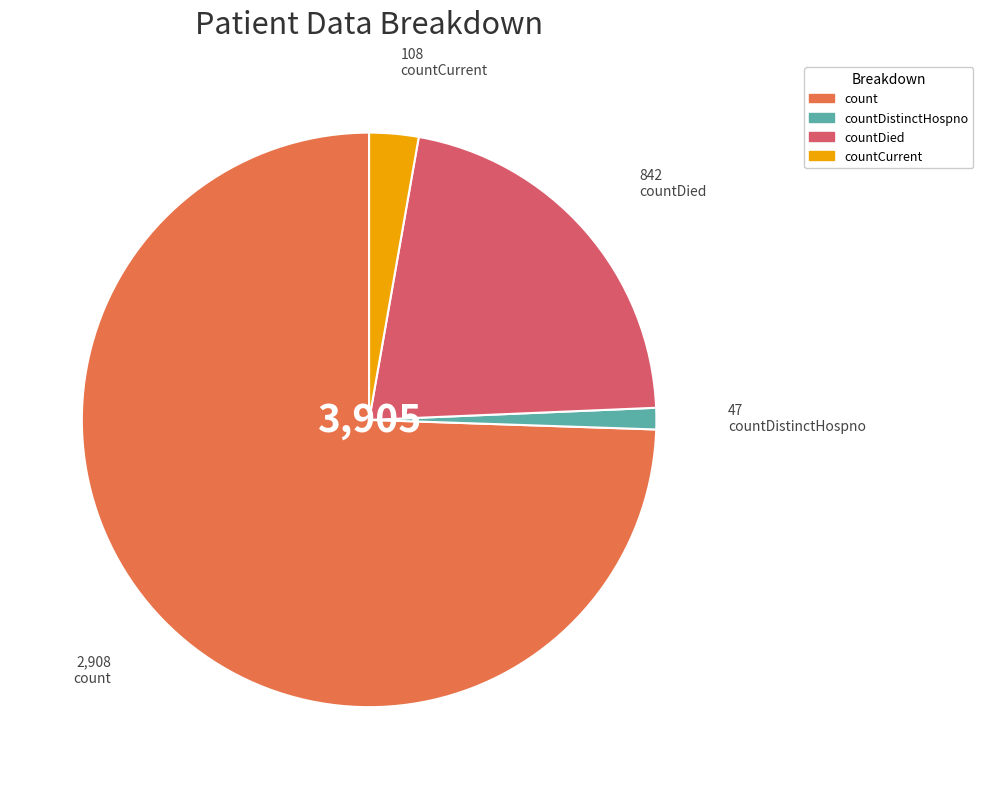

Does any single category account for the majority?

Yes